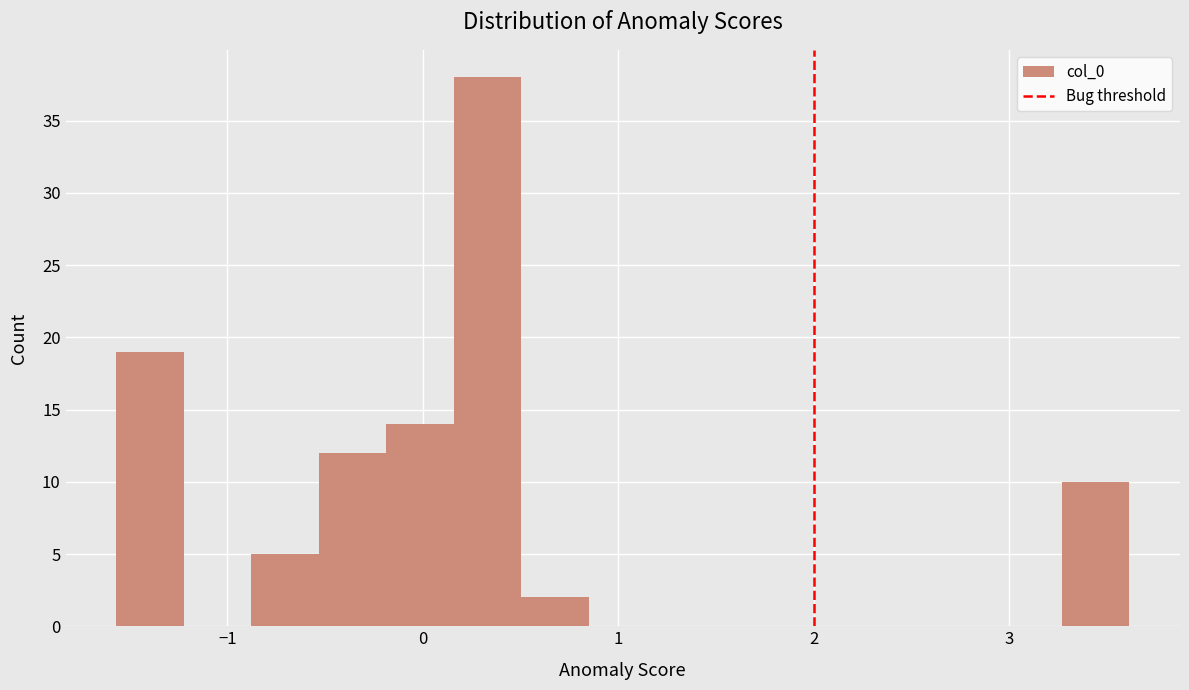

Read against the x-axis, roughly where is the centre of the tallest bar?

0.3